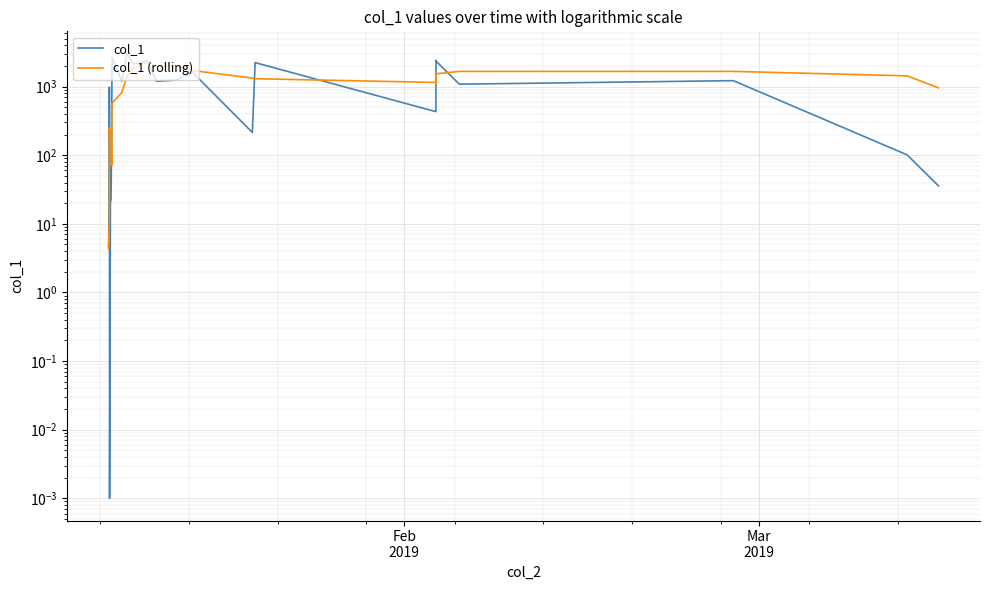

Rank the series by their maximum value, from lowest to highest.

col_1 (rolling), col_1